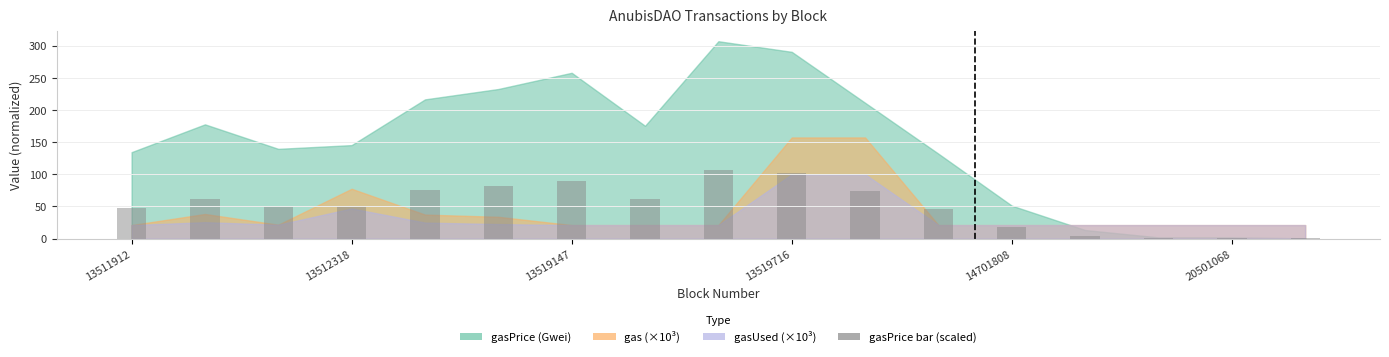

What is the maximum value shown in the chart?

107.4